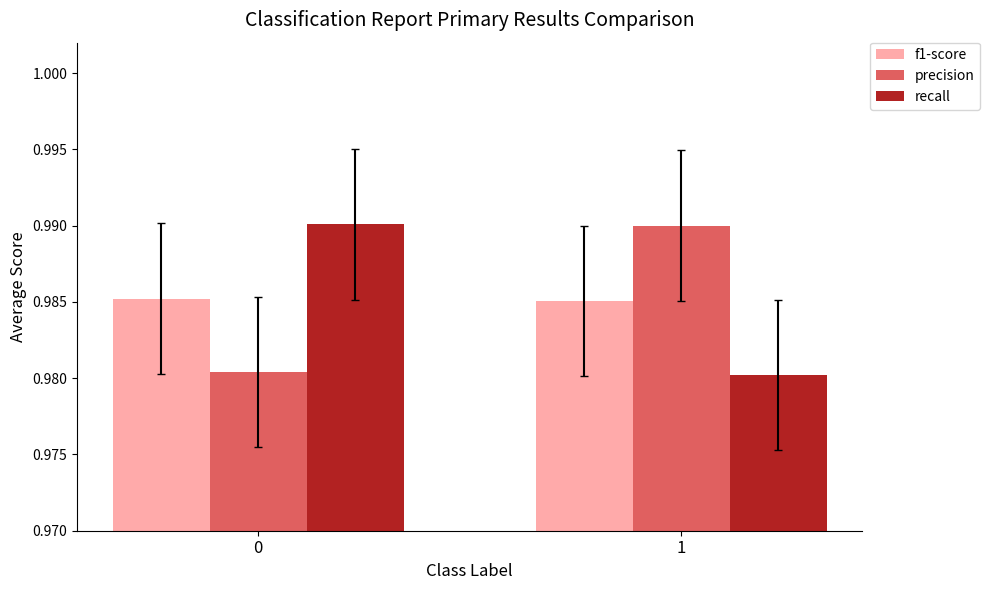

Is the value of f1-score at 1 greater than the value of precision at 1?

No